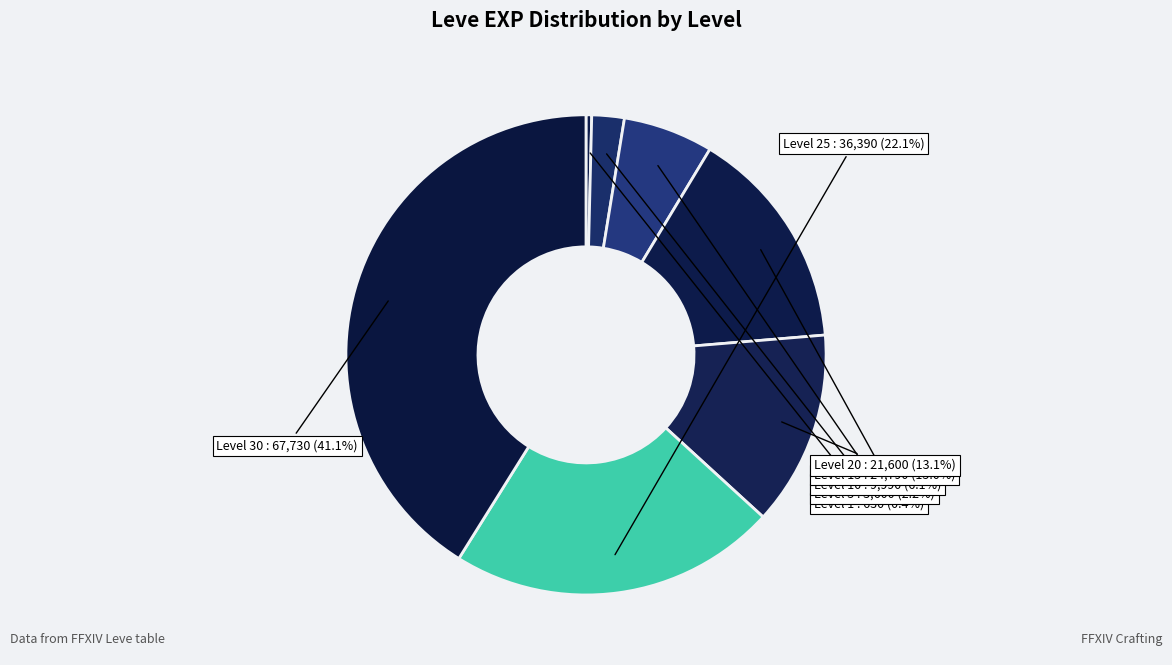

Is there a majority slice in this chart?

No